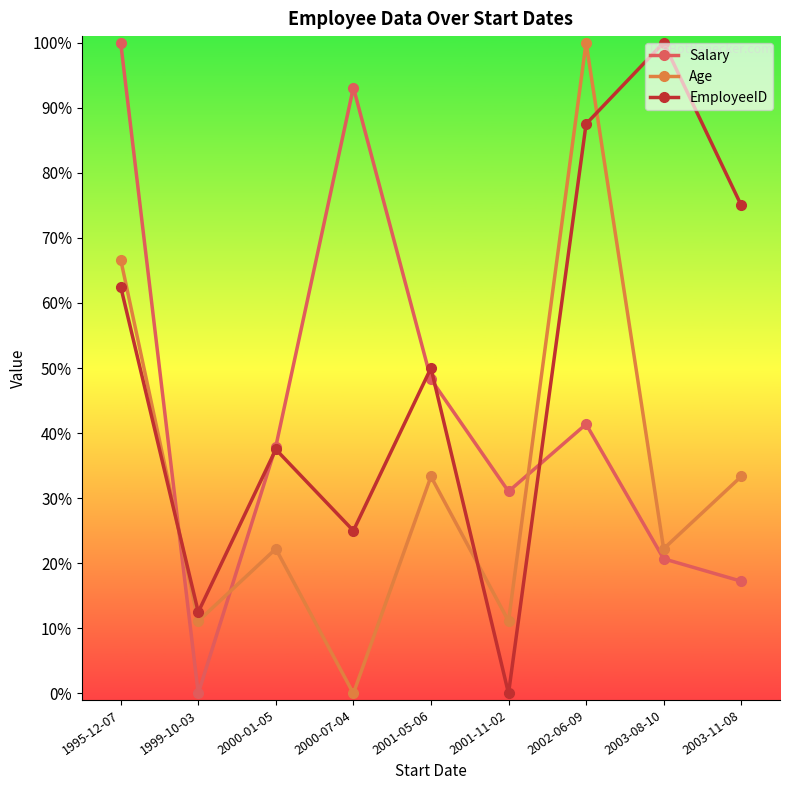

What is the label of the 5th point from the right?

2001-05-06